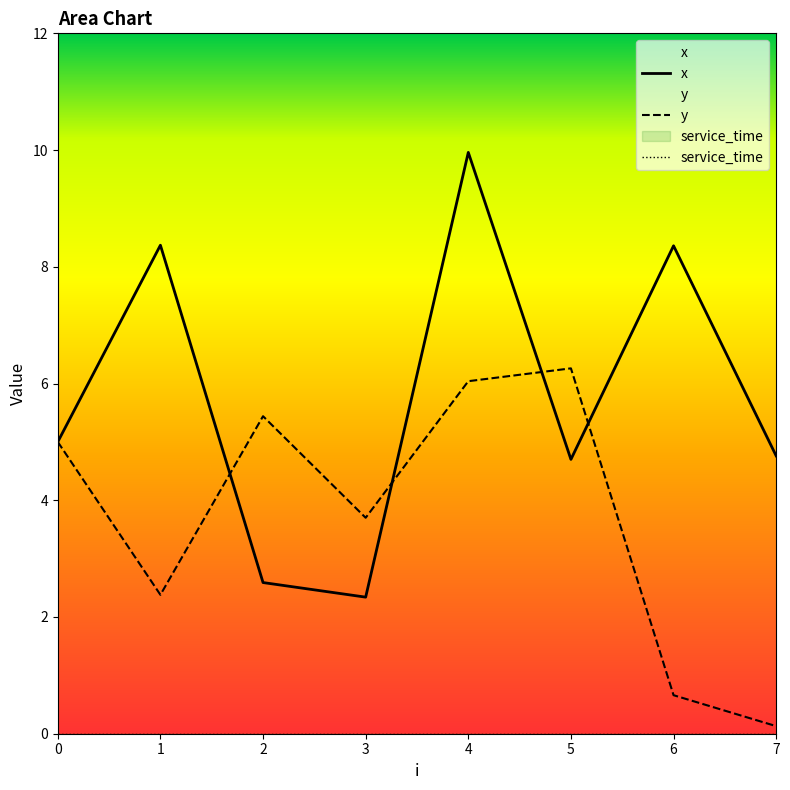

What is the greatest value displayed?

10.0